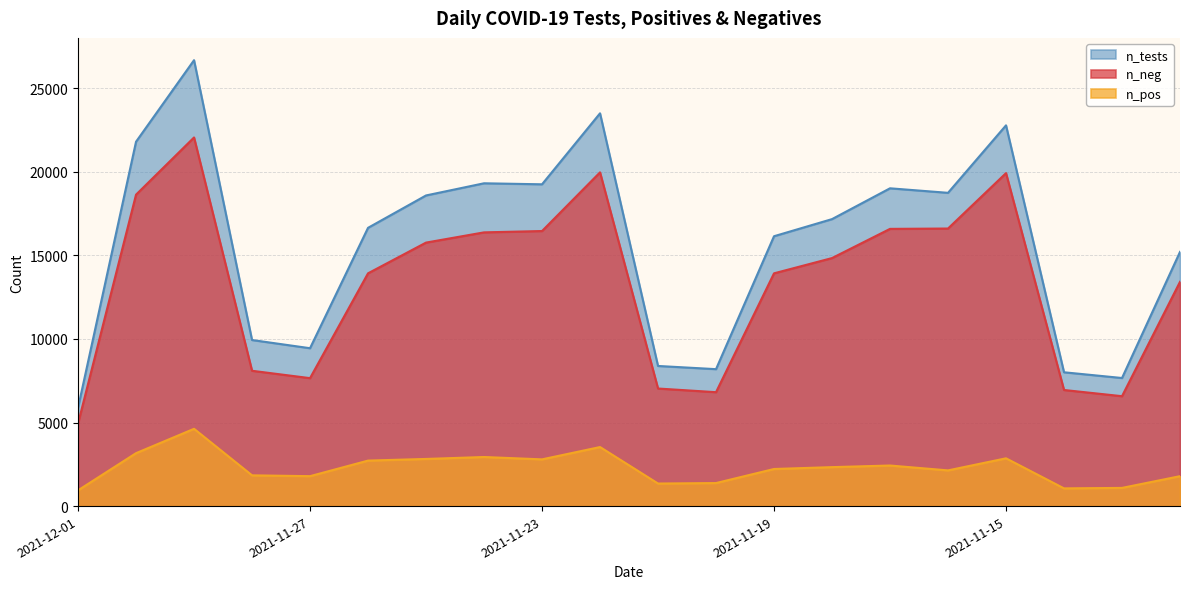

What is the average value of the n_neg series?

13329